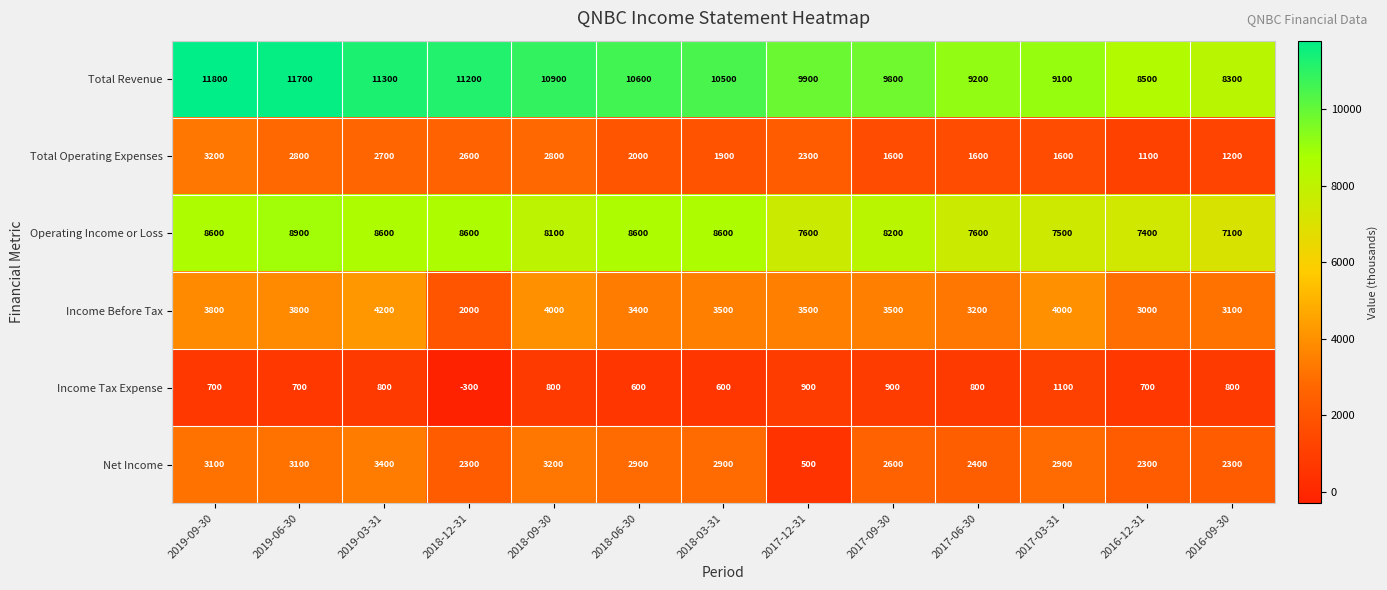

How many series are shown in this chart?

6